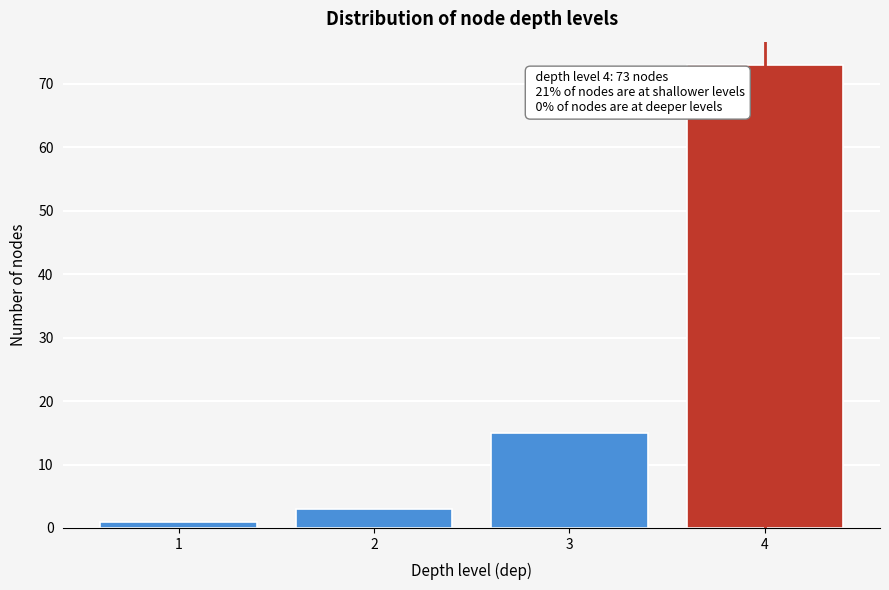

Reading right to left, list all the values displayed in this chart.

4=73	3=15	2=3	1=1